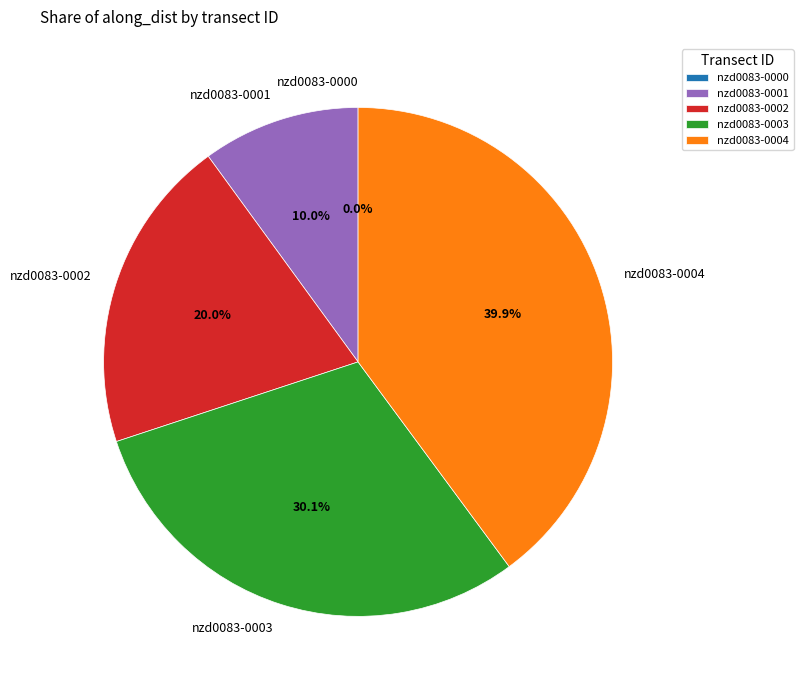

What is the change in value from nzd0083-0001 to nzd0083-0002?

+100.0